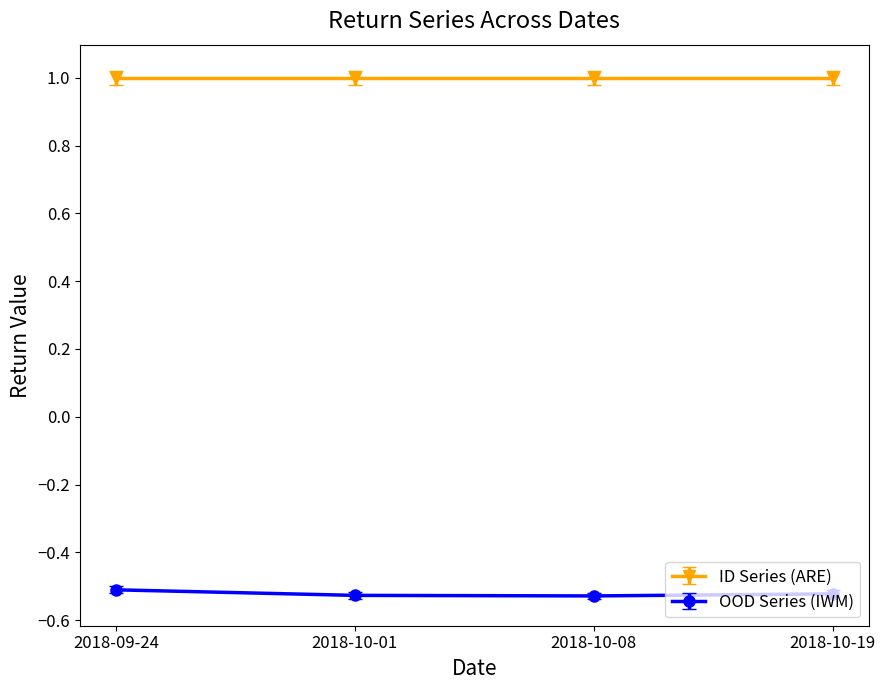

True or false: OOD Series (IWM) has more than 1 interior local peaks.

False